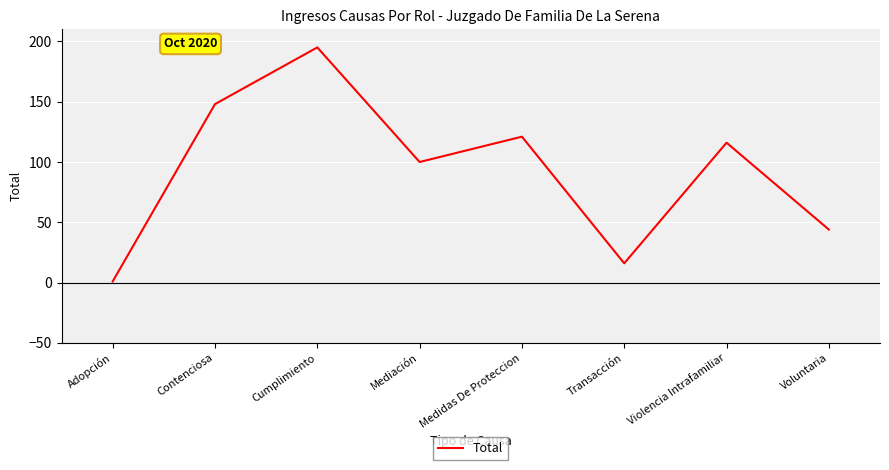

Where is the first local minimum?

Mediación